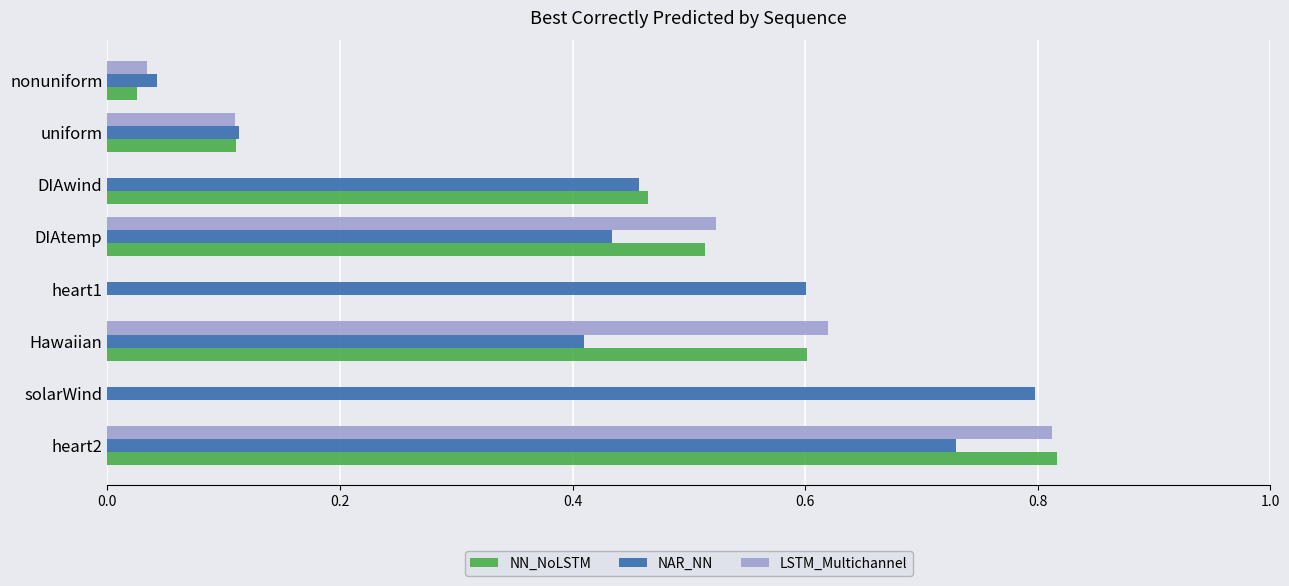

Is it true that NAR_NN equals 0.2 at heart2?

False